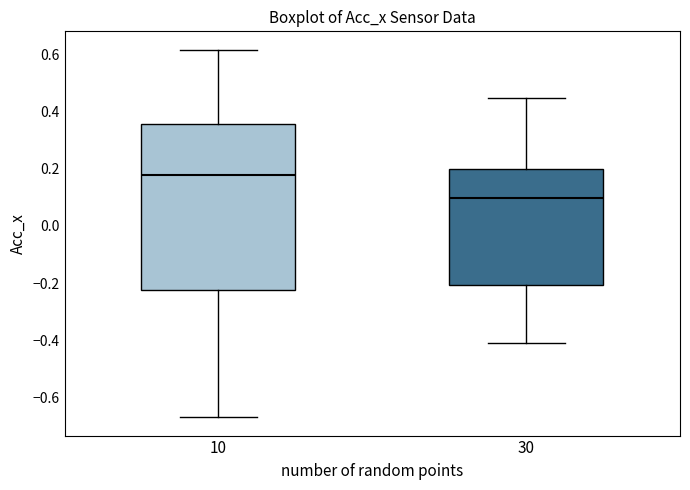

Reading left to right, read every box against the y-axis: the position of its median line, the range the box covers, and the ends of its whiskers. The values are not printed on the chart, so give them approximately, as read against the axis.

10: median 0.18, box -0.22 to 0.36, whiskers -0.66 to 0.62
30: median 0.10, box -0.20 to 0.20, whiskers -0.40 to 0.44